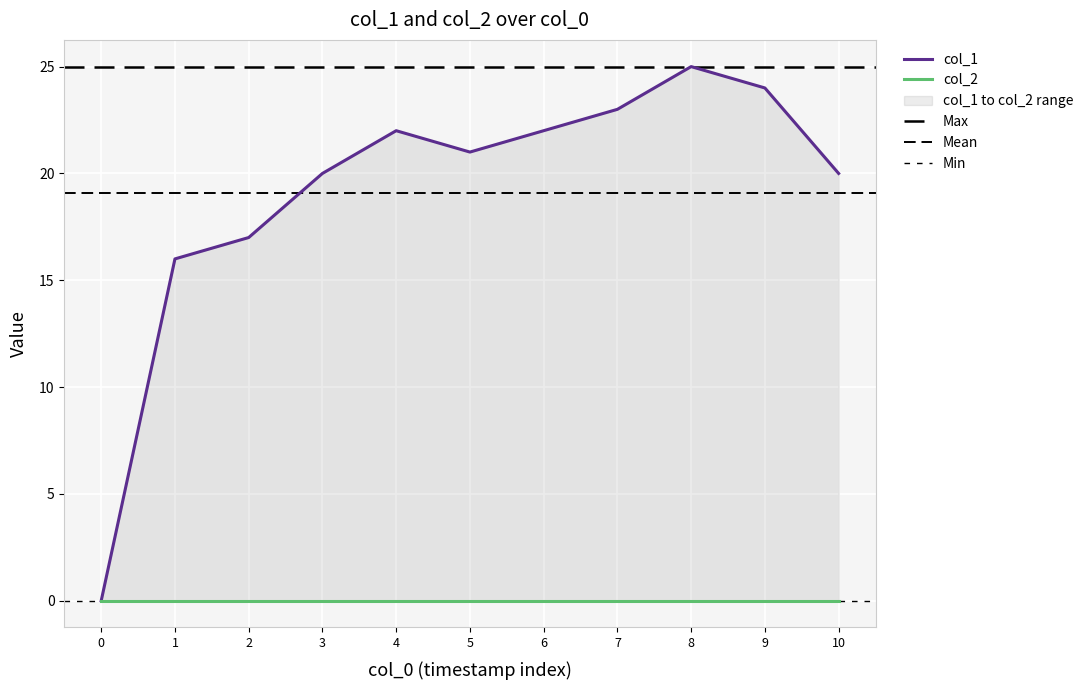

True or false: there are more than 2 points higher than both neighbors.

False